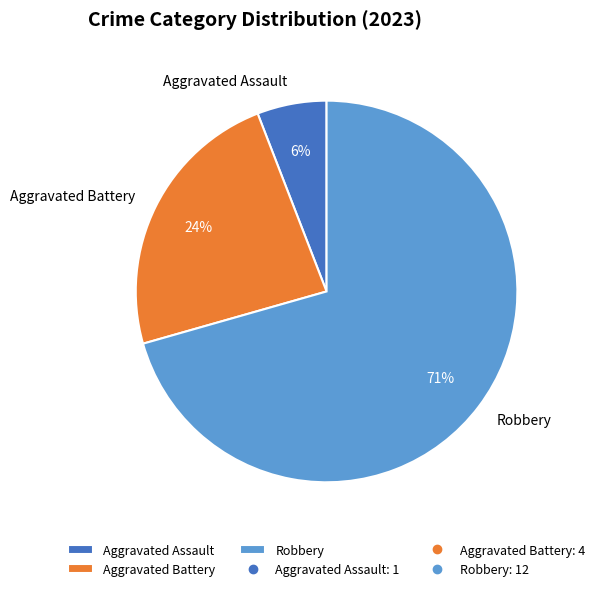

What percentage is the Aggravated Assault slice, to the nearest percent?

6%